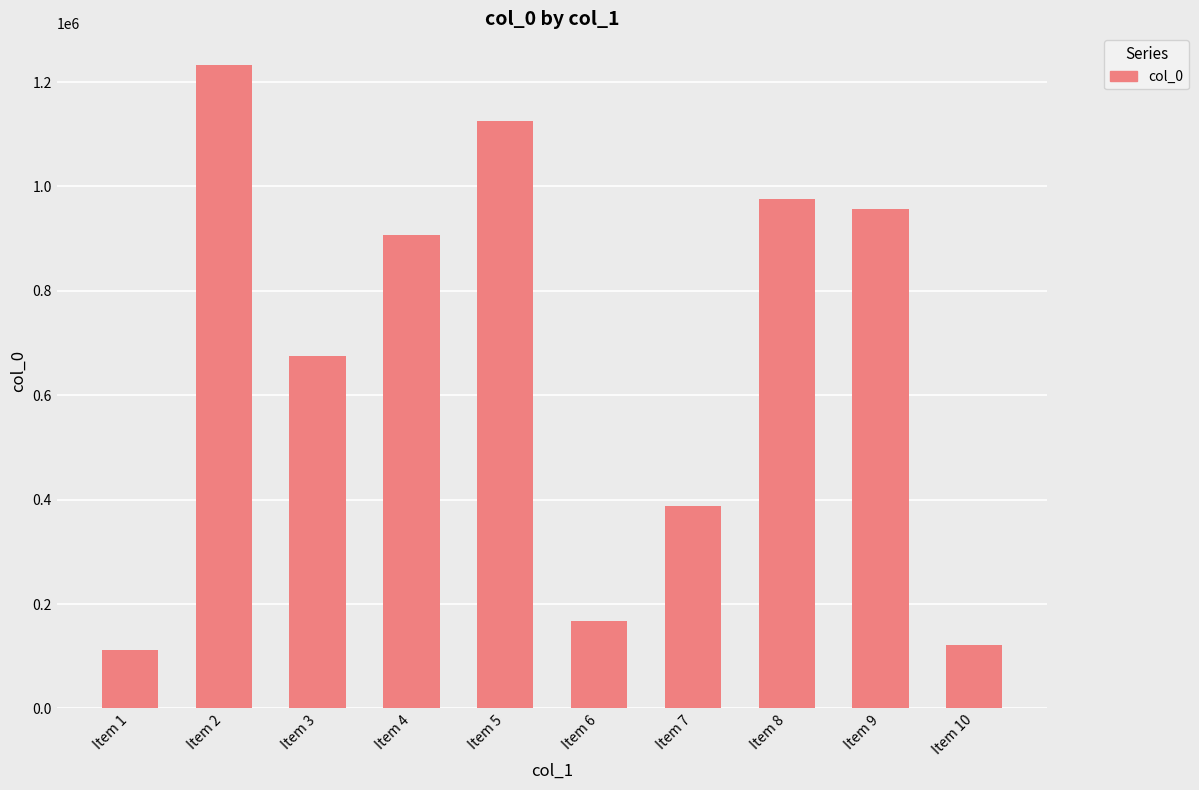

What is the sum of all values?

6659087